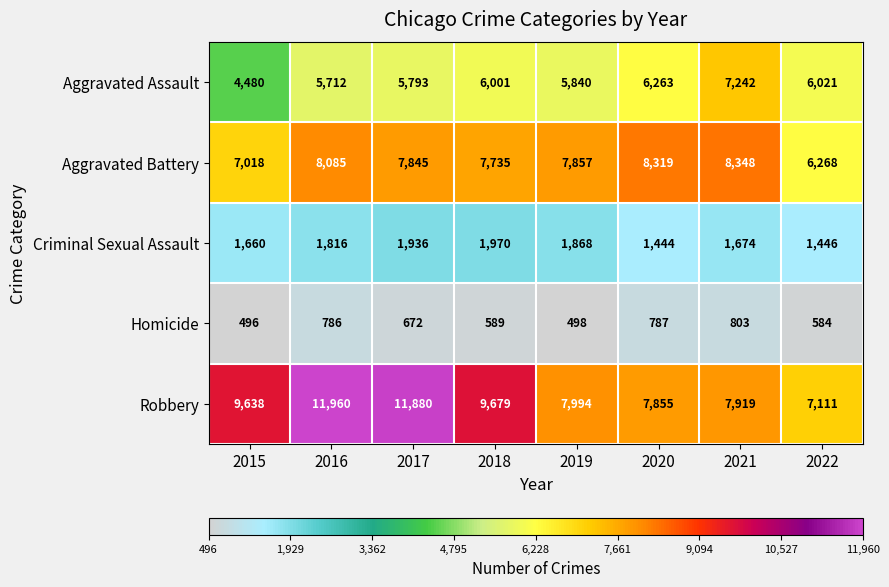

What is the sum of the Aggravated Assault values at 2021 and 2016?

12954